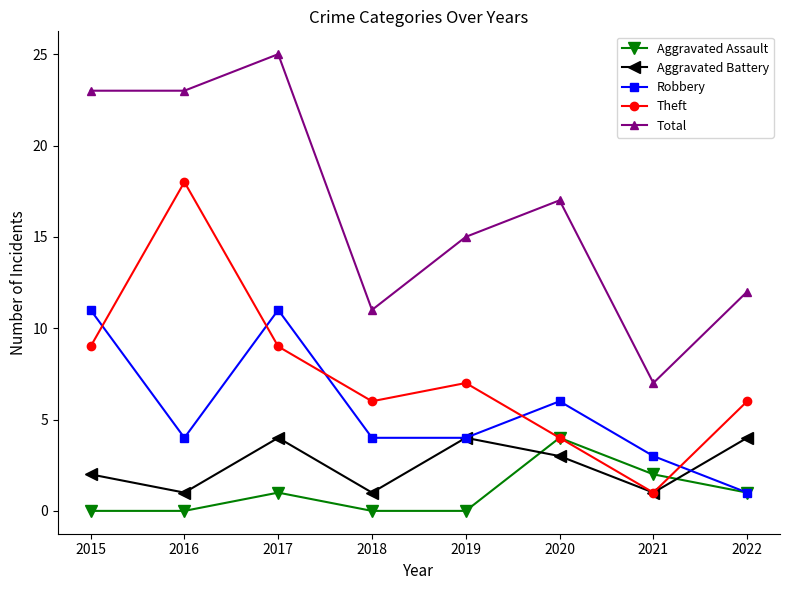

The value of Aggravated Battery at 2015 is 2. True or false?

True